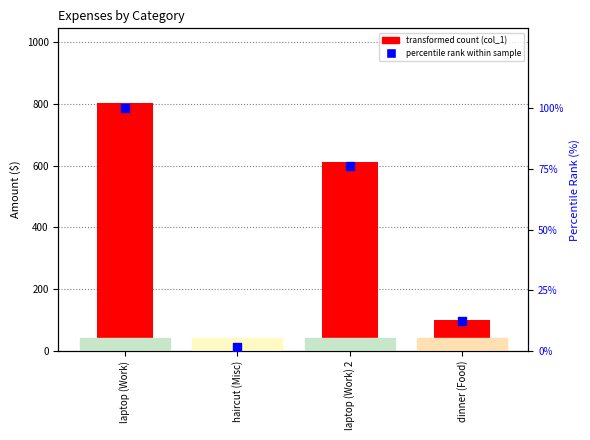

Which series reaches the minimum Y coordinate?

percentile rank within sample